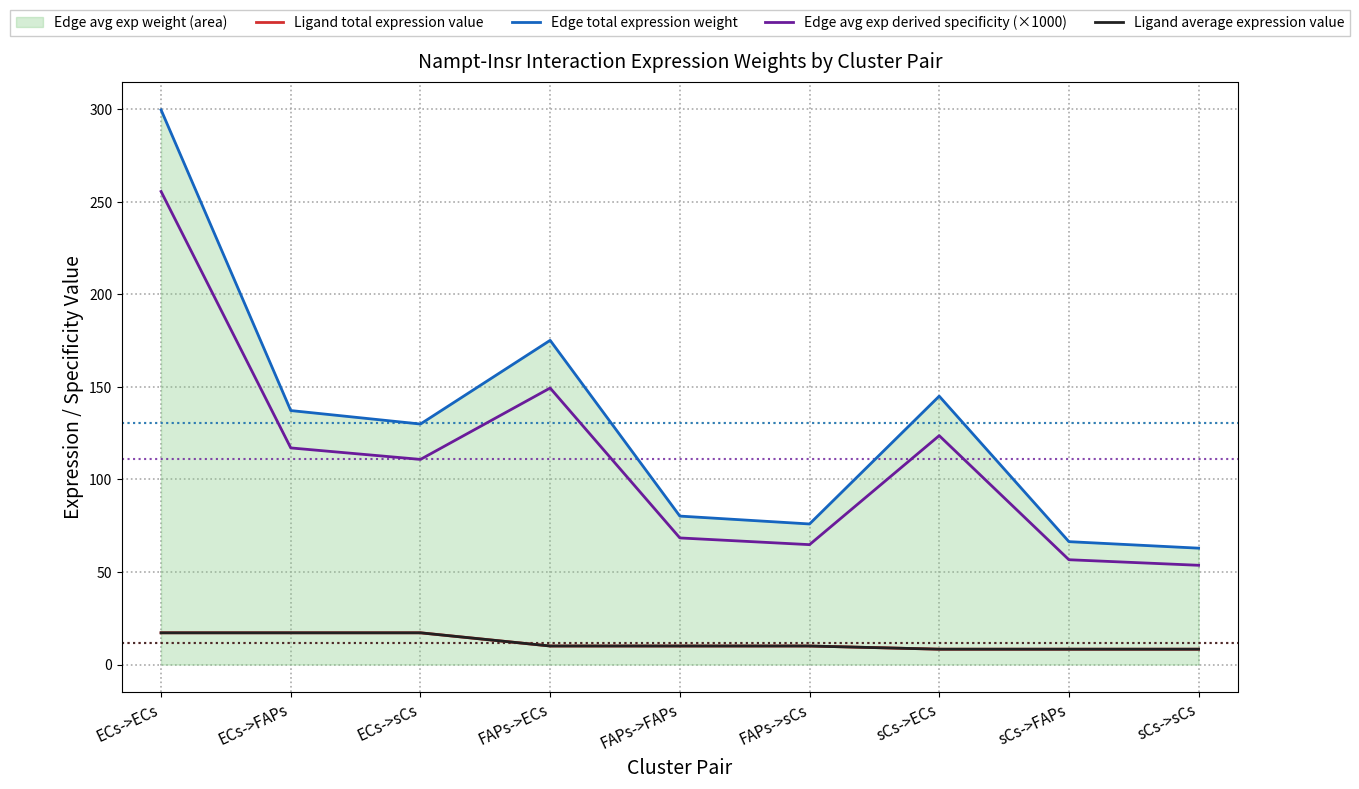

True or false: Ligand average expression value has more than 2 points higher than both neighbors.

False